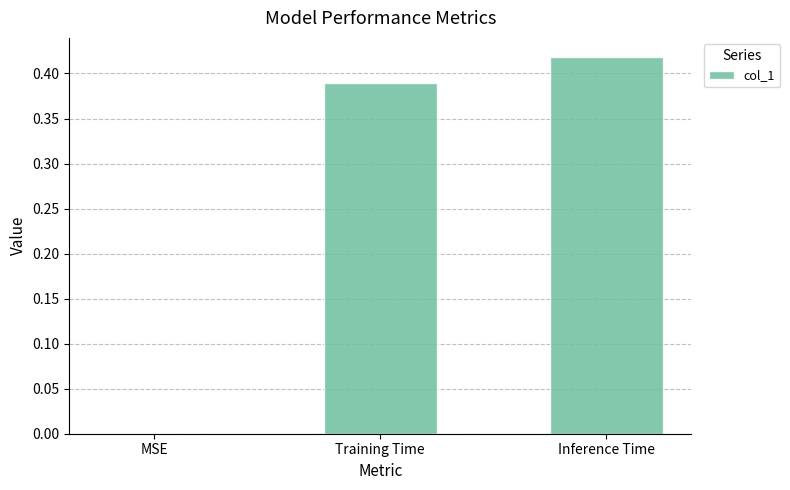

How many data points does each series have?

3